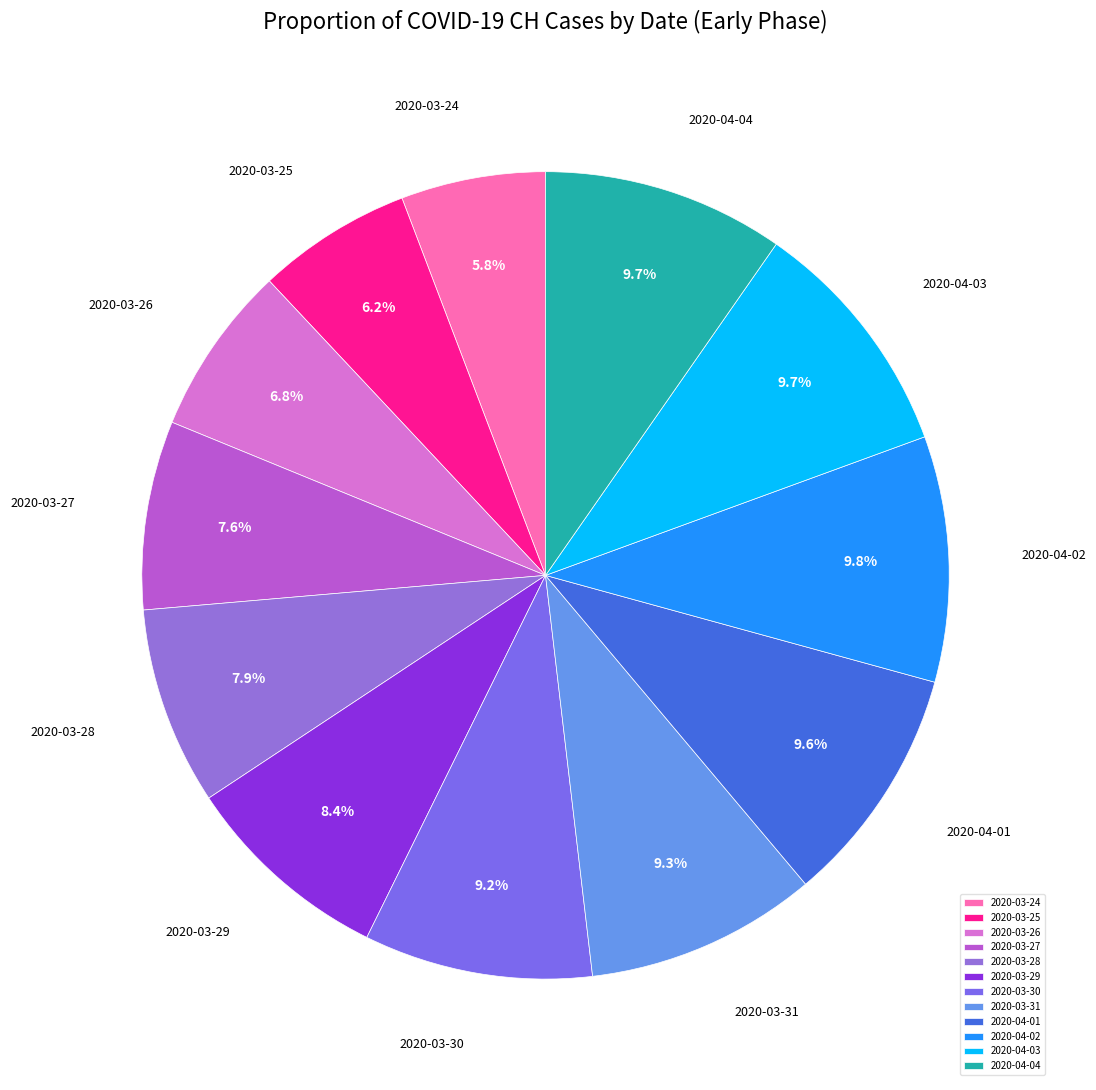

How much of the chart is everything except 2020-04-02?

90.2%